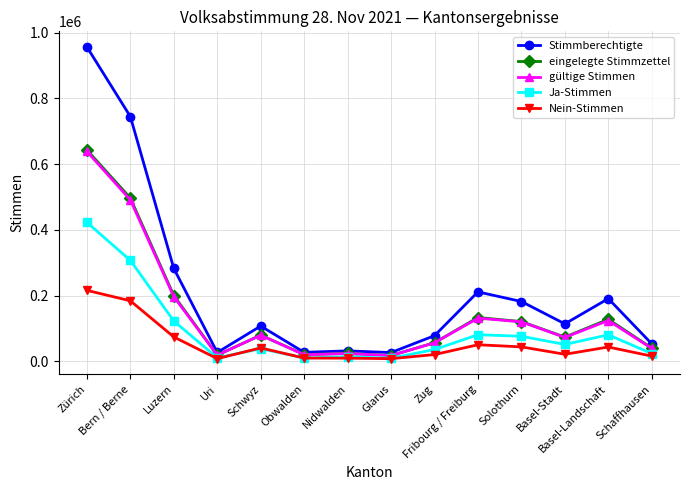

True or false: Nein-Stimmen has more than 0 interior local peaks.

True